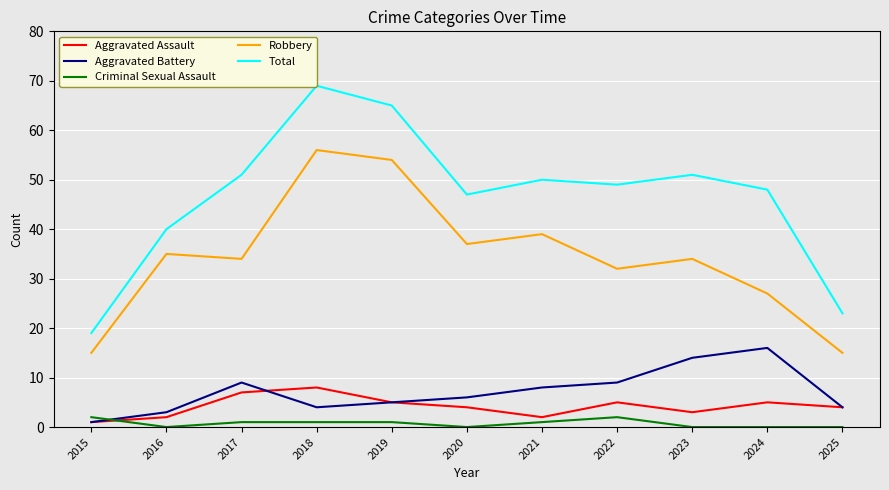

Which series has the largest total across all categories?

Total